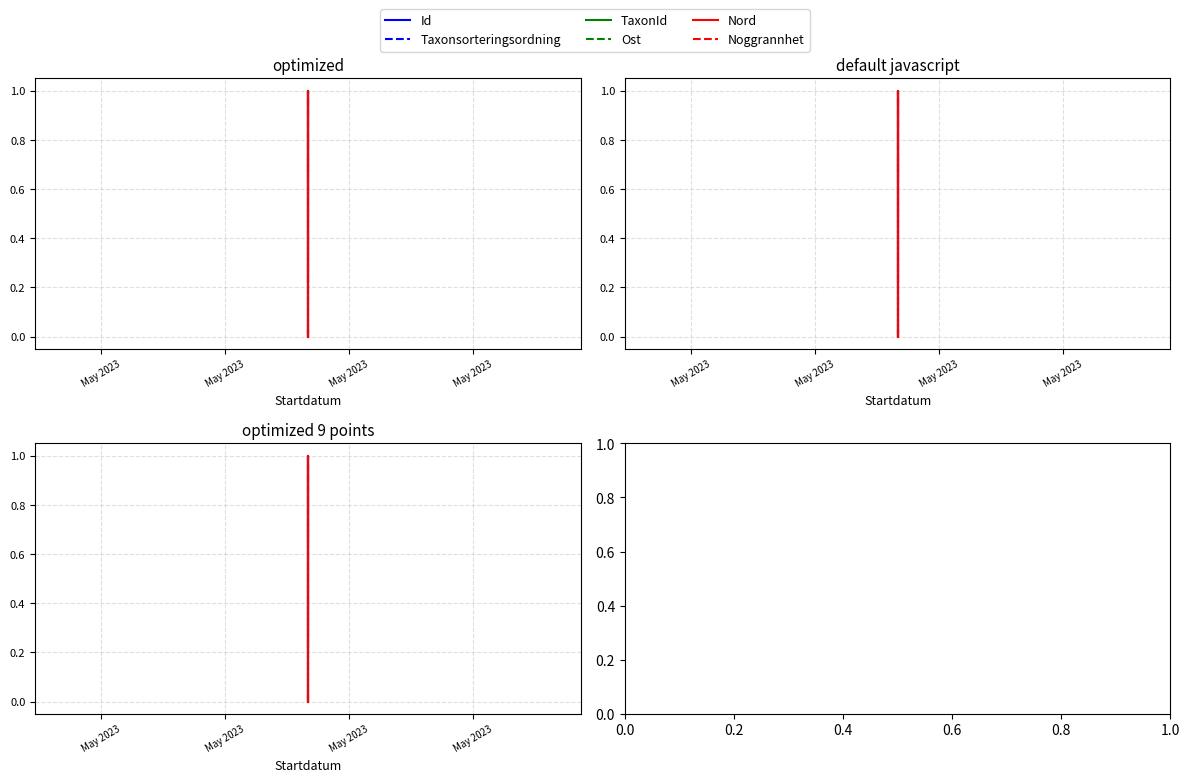

At which label does Ost reach its minimum?

May 2023